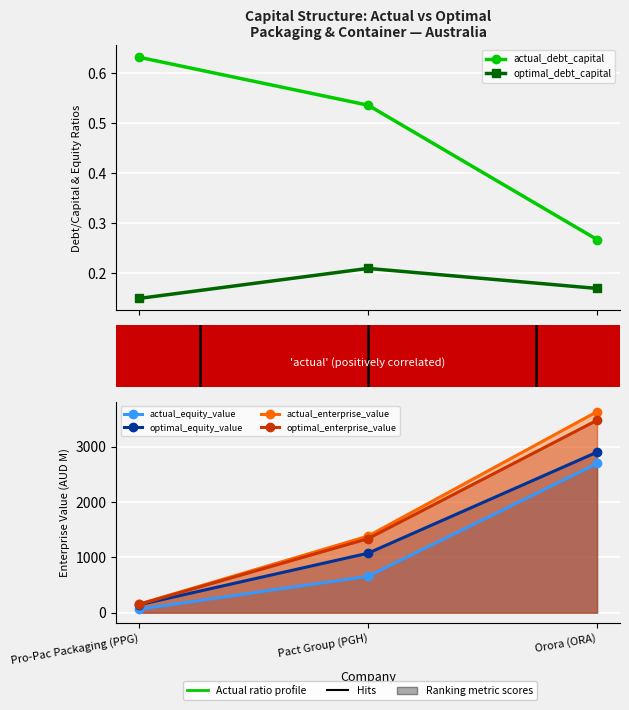

How many lines are shown in the chart?

6